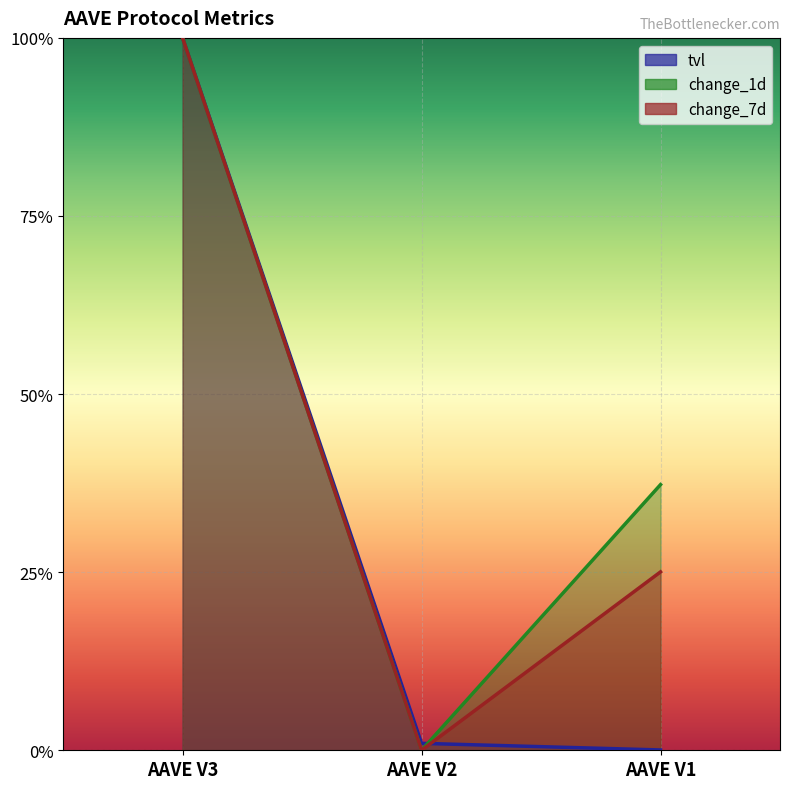

Reading left to right, extract all data points from this chart.

tvl: 1.0	0.0	0.0
change_1d: 1.0	0.0	0.4
change_7d: 1.0	0.0	0.3